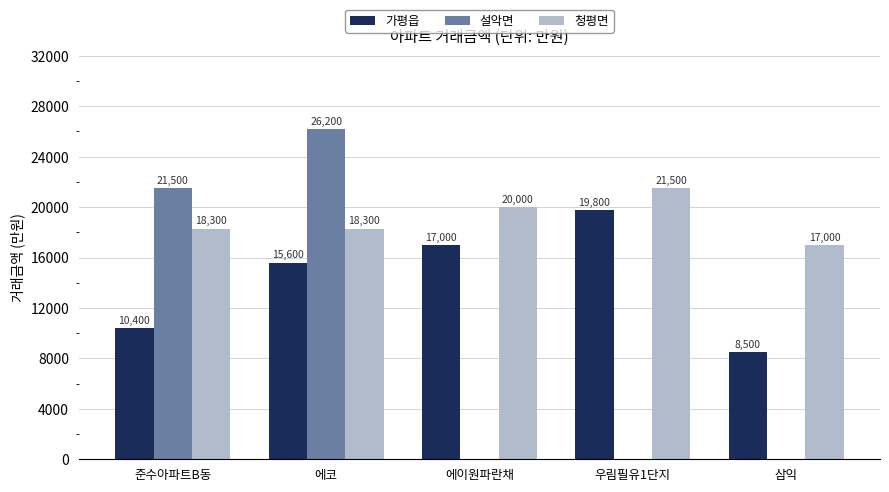

Between 우림필유1단지 and 삼익, which series saw the biggest shift?

가평읍